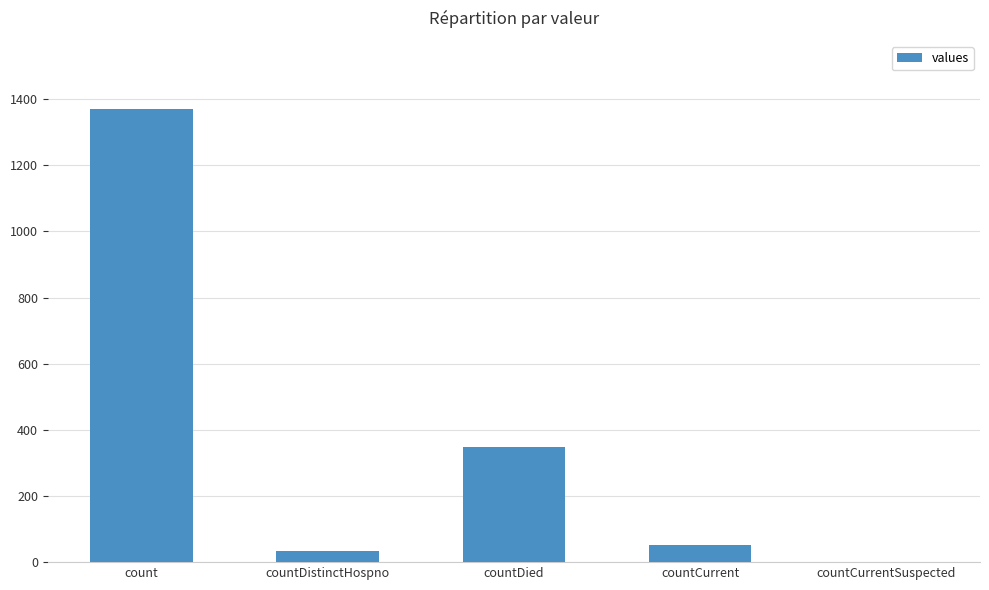

What is the maximum value shown in the chart?

1371